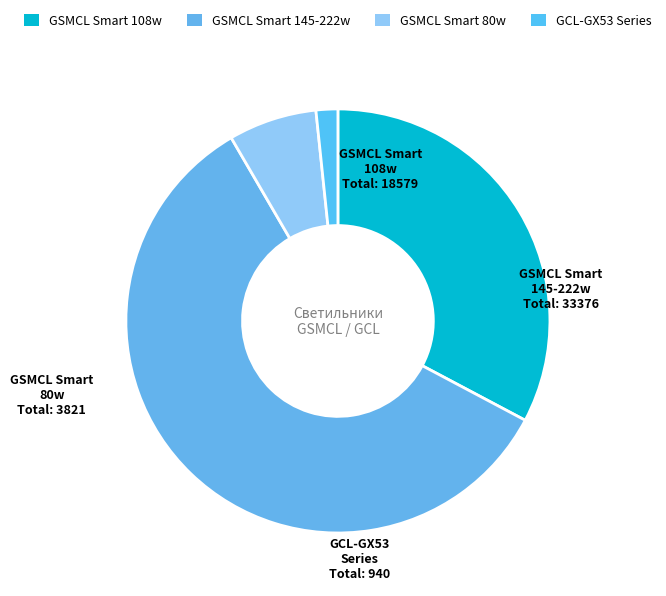

Is there a majority slice in this chart?

Yes